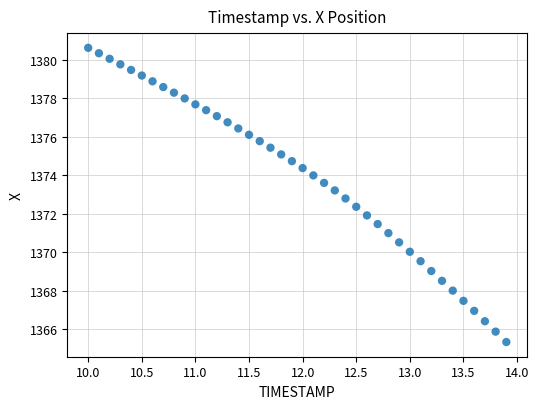

What is the range of Y values (max minus min)?

15.3